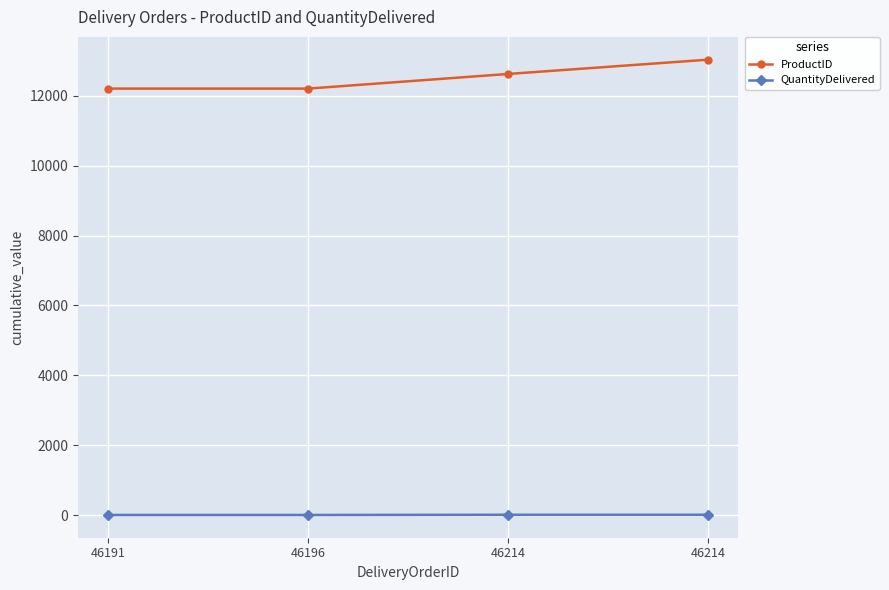

How many values in the ProductID series are below 12625?

2